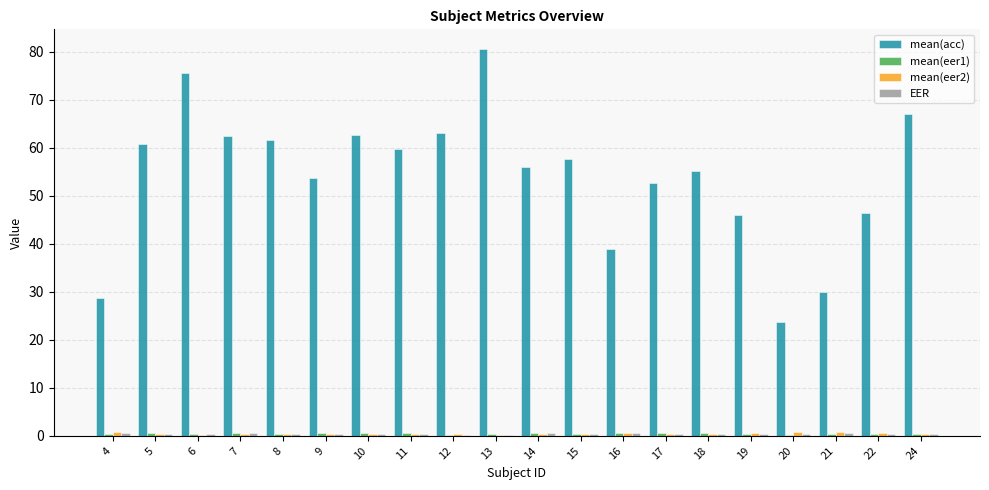

How many series are shown in this chart?

4